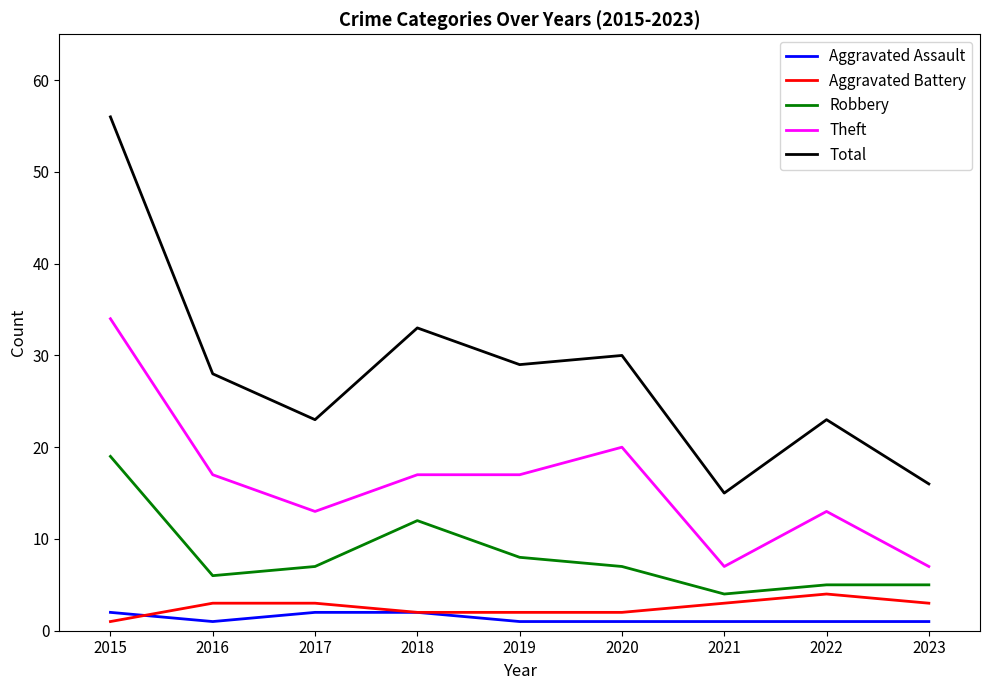

True or false: Aggravated Battery and Robbery intersect in this chart.

False